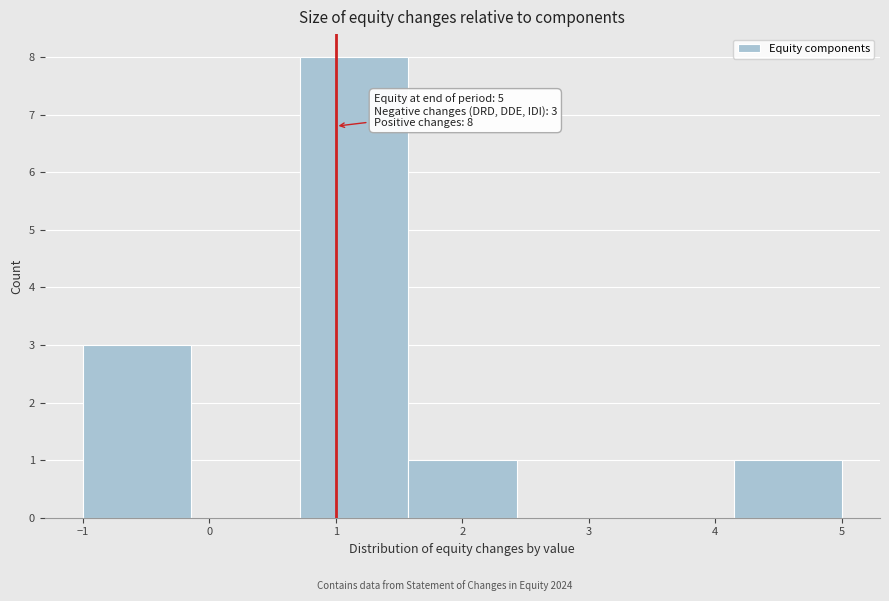

Over which range of the x-axis is the bar tallest?

0.7 to 1.6